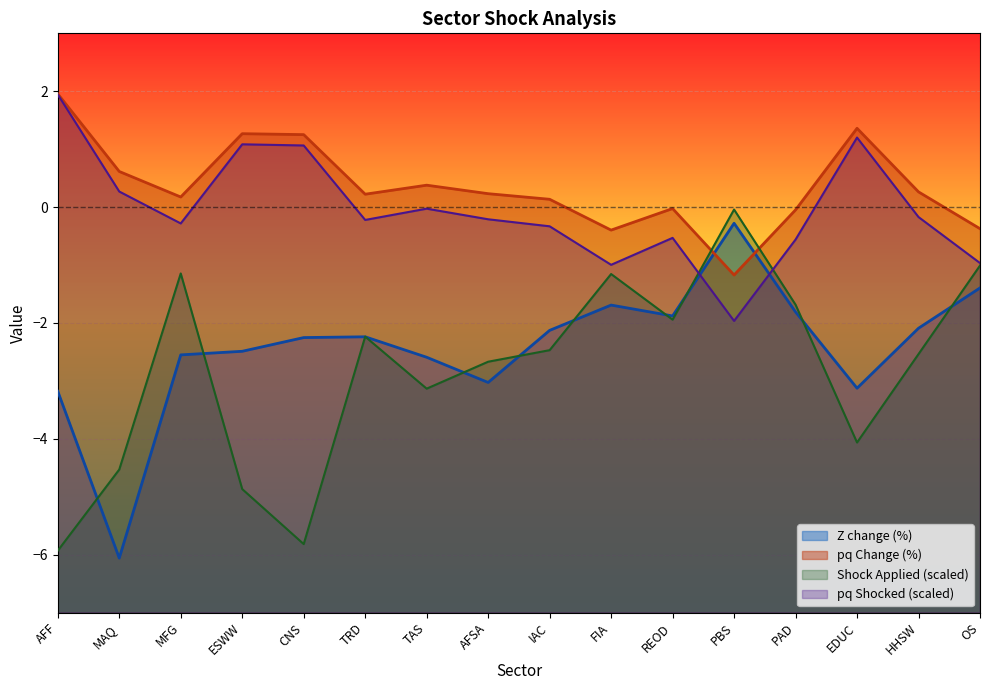

Read the Z change (%) value at OS.

-1.4